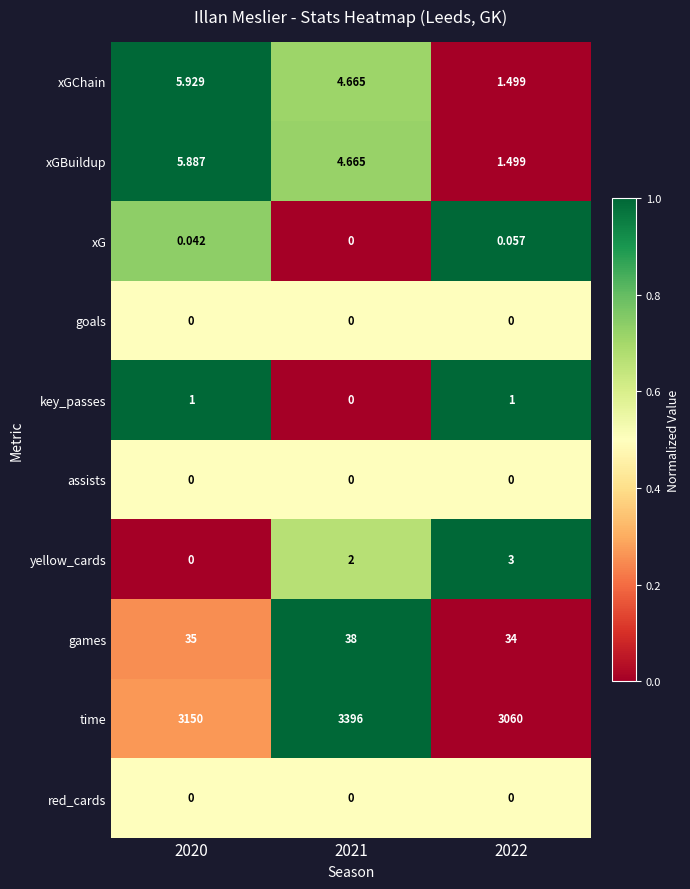

Which series has the widest spread of values?

time